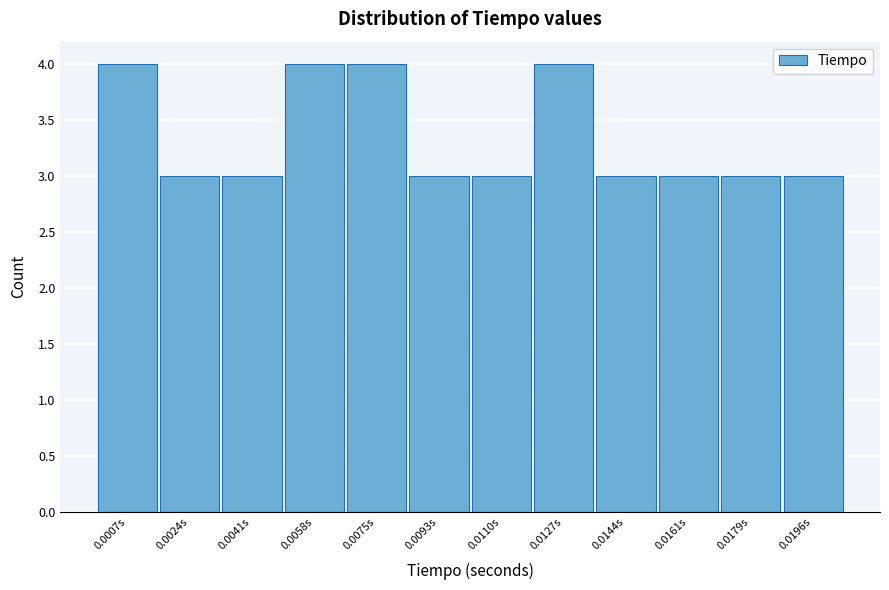

Reading left to right, extract all data points from this chart.

4	3	3	4	4	3	3	4	3	3	3	3